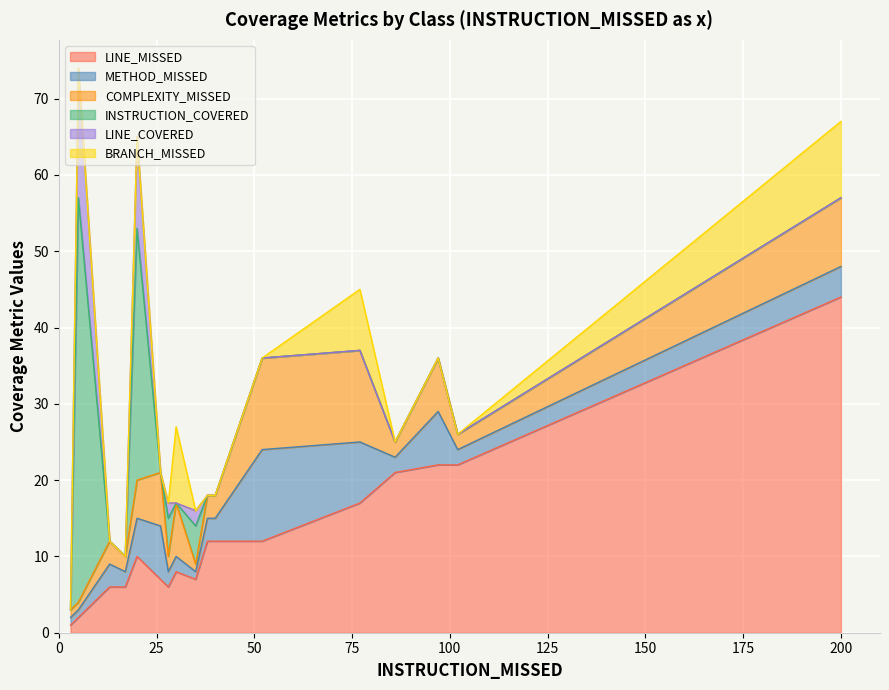

How many data points in INSTRUCTION_COVERED are above 0?

4